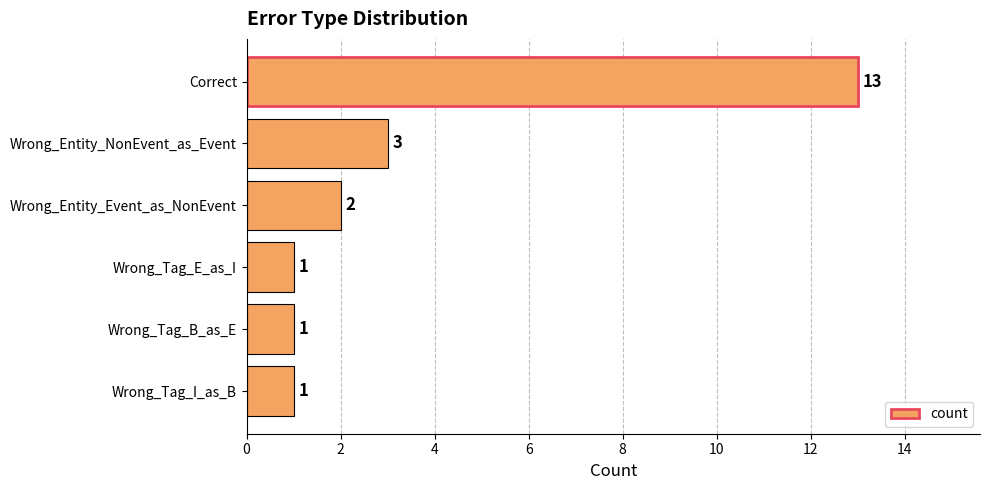

Where is the data nearest to the value 7?

Wrong_Entity_NonEvent_as_Event